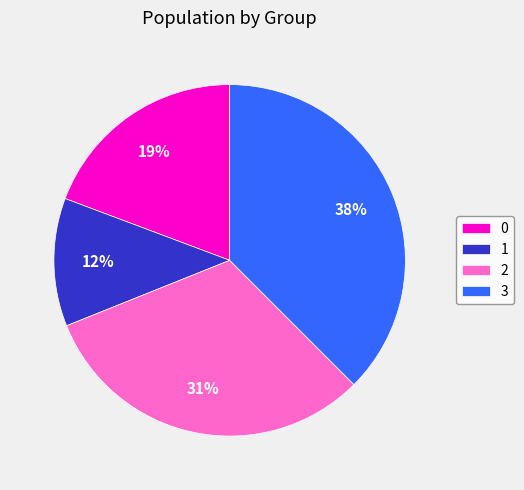

Which category has the smallest portion of the pie?

1